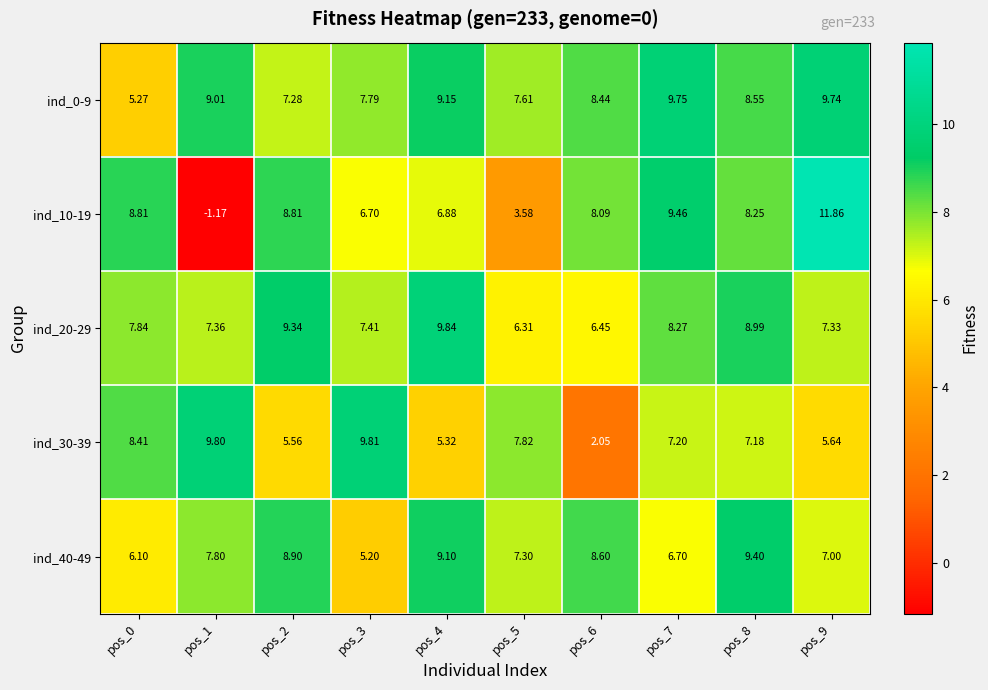

Rank the series by their maximum value, from lowest to highest.

ind_40-49, ind_0-9, ind_30-39, ind_20-29, ind_10-19